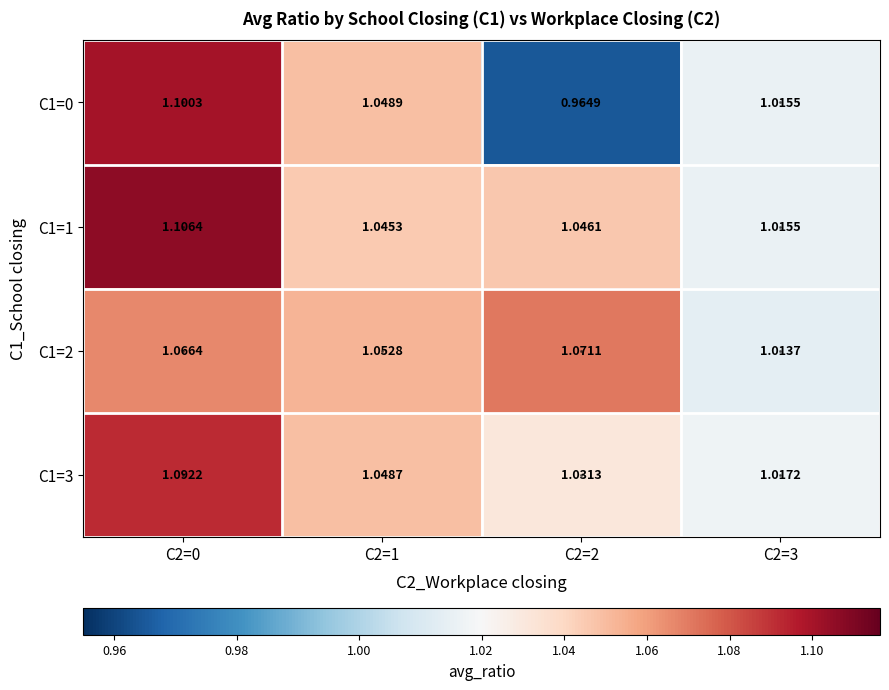

Which series has the widest spread of values?

C1=0